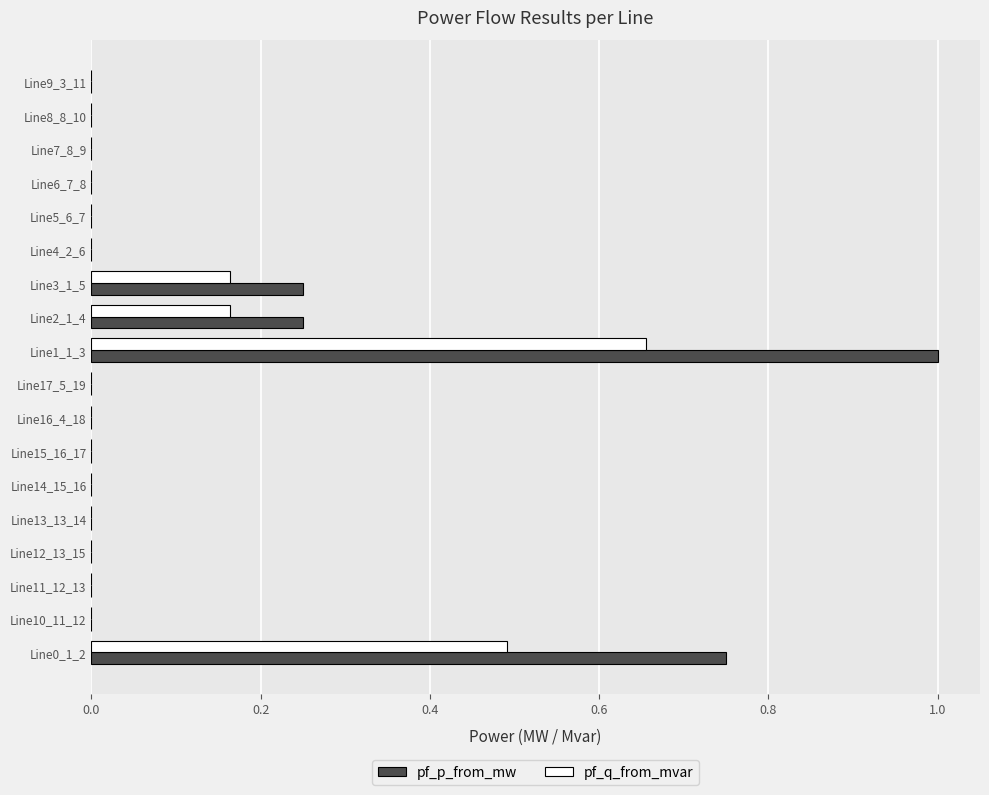

Between Line16_4_18 and Line2_1_4, which series saw the biggest shift?

pf_p_from_mw